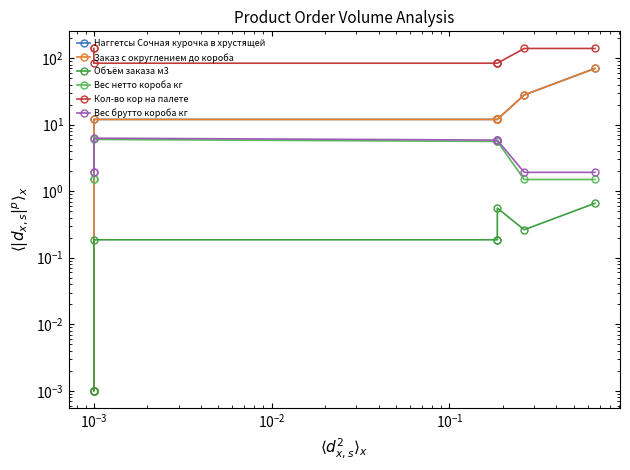

What are all the series names shown in the legend?

Наггетсы Сочная курочка в хрустящей, Заказ с округлением до короба, Объём заказа м3, Вес нетто короба кг, Кол-во кор на палете, Вес брутто короба кг